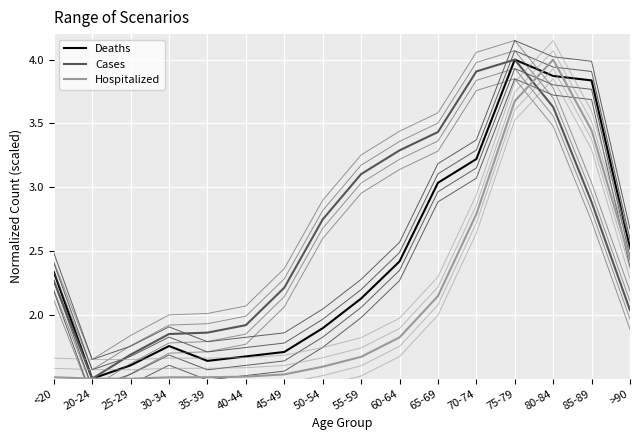

What is the average value of the Hospitalized series?

2.1